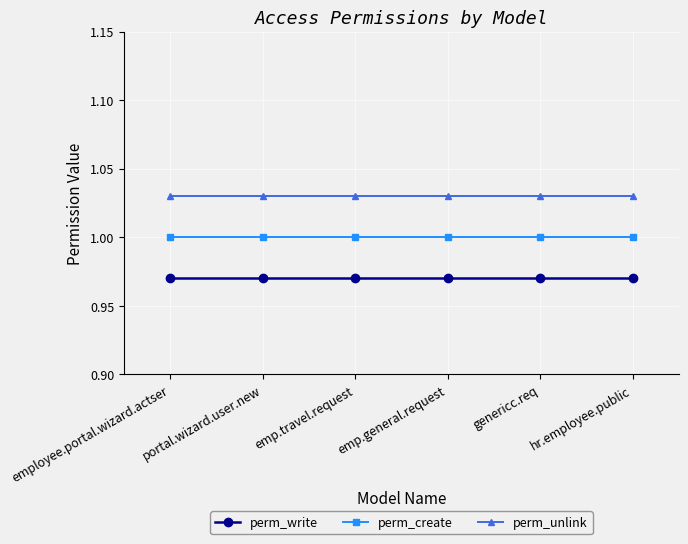

Reading right to left, extract all data points from this chart.

perm_write: 1.0	1.0	1.0	1.0	1.0	1.0
perm_create: 1.0	1.0	1.0	1.0	1.0	1.0
perm_unlink: 1.0	1.0	1.0	1.0	1.0	1.0